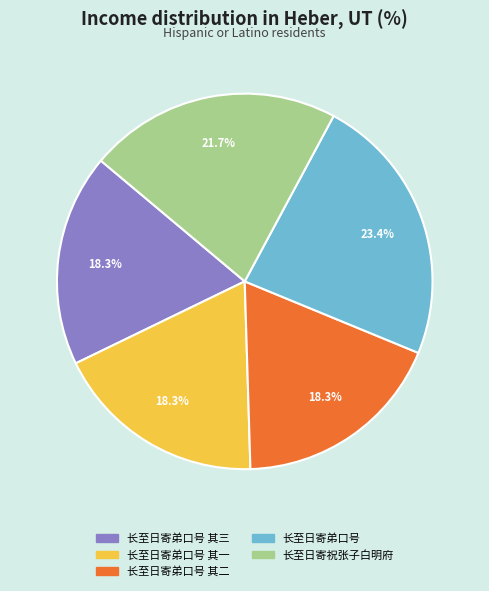

How many slices are in this pie chart?

5